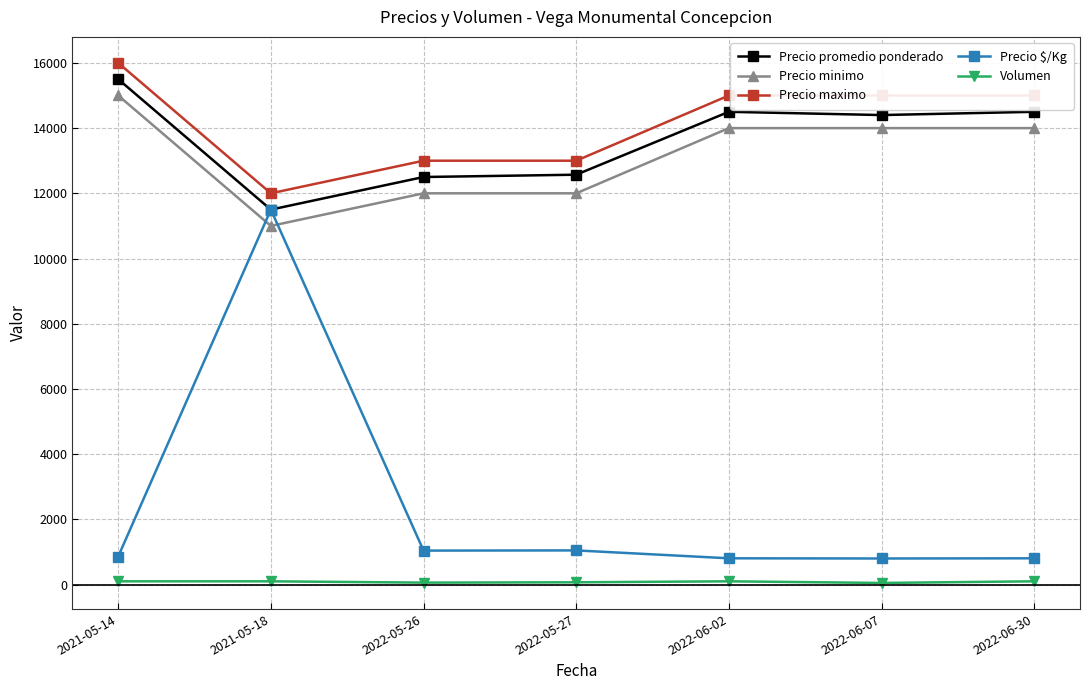

Is the value of Precio minimo at 2022-06-02 greater than the value of Volumen at 2021-05-18?

Yes